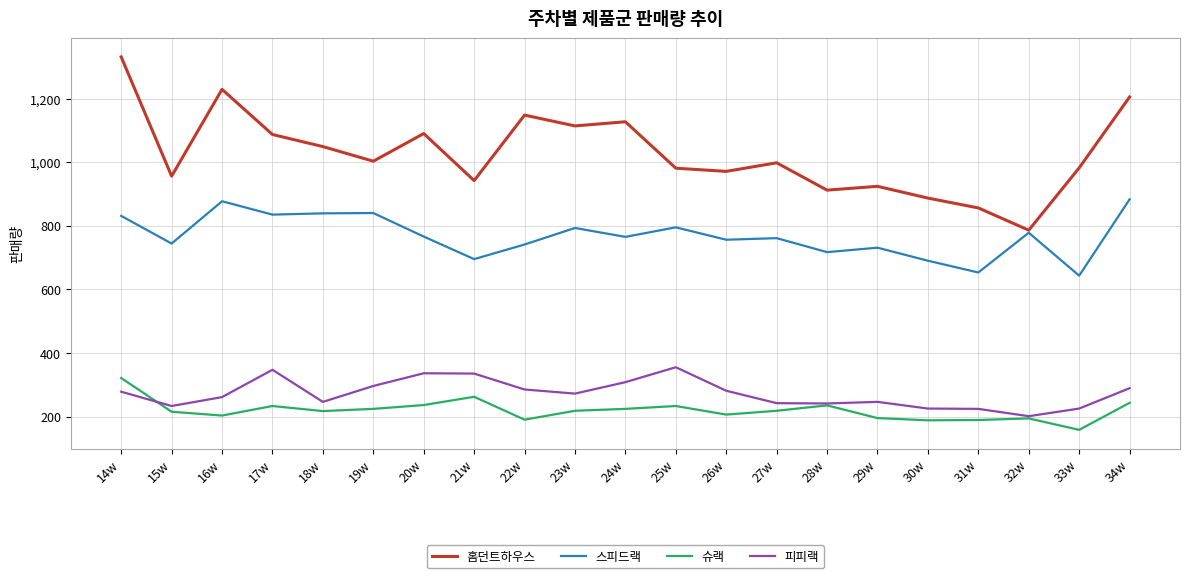

What is the difference between the maximum and minimum values in the 홈던트하우스 series?

545